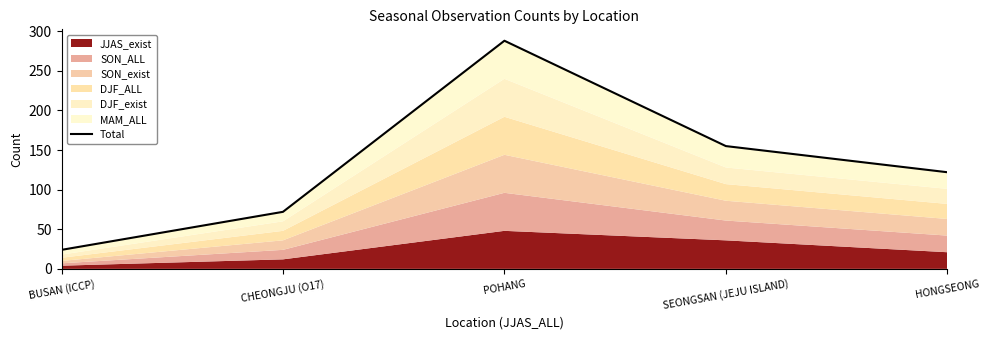

At which label is the value closest to 156?

SEONGSAN (JEJU ISLAND)